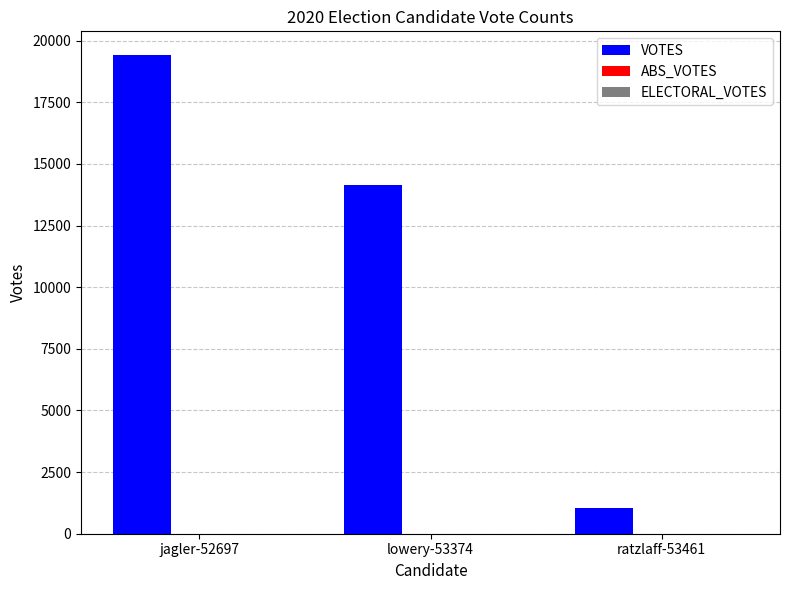

What is the label of the 3rd bar from the right?

jagler-52697